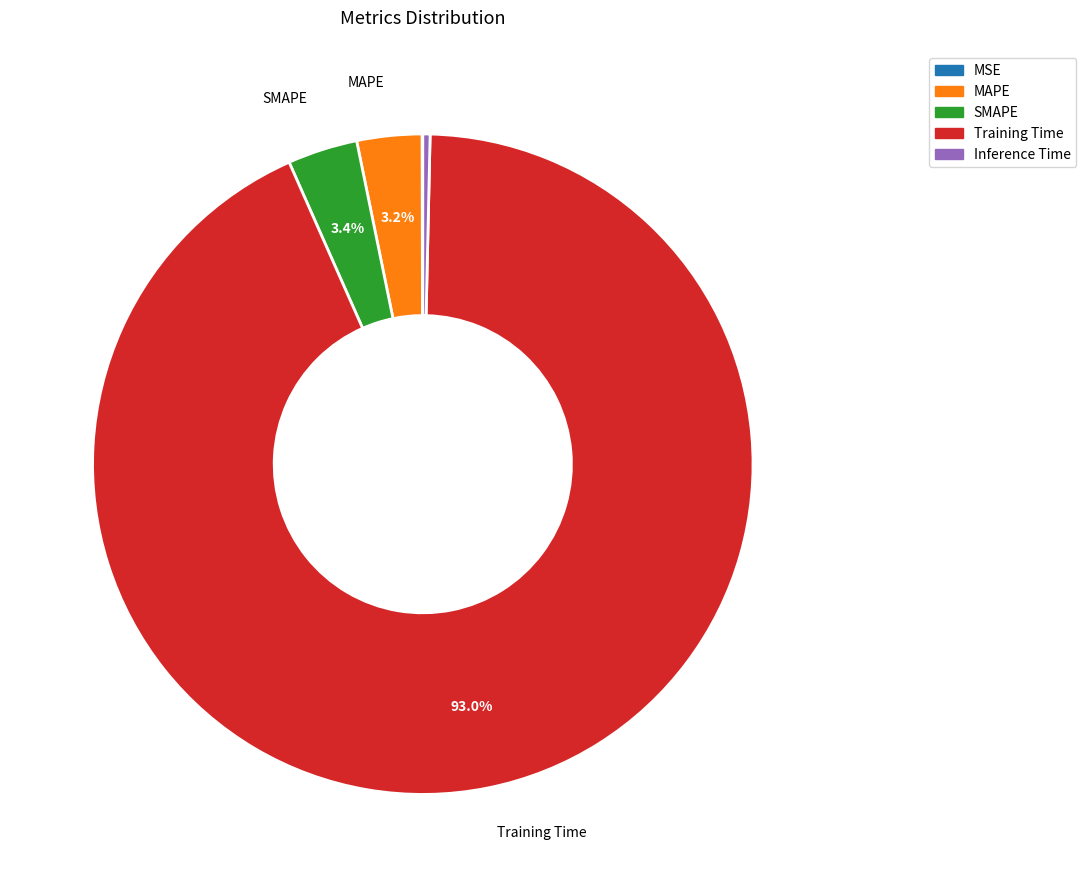

What portion of the pie excludes MAPE?

96.8%